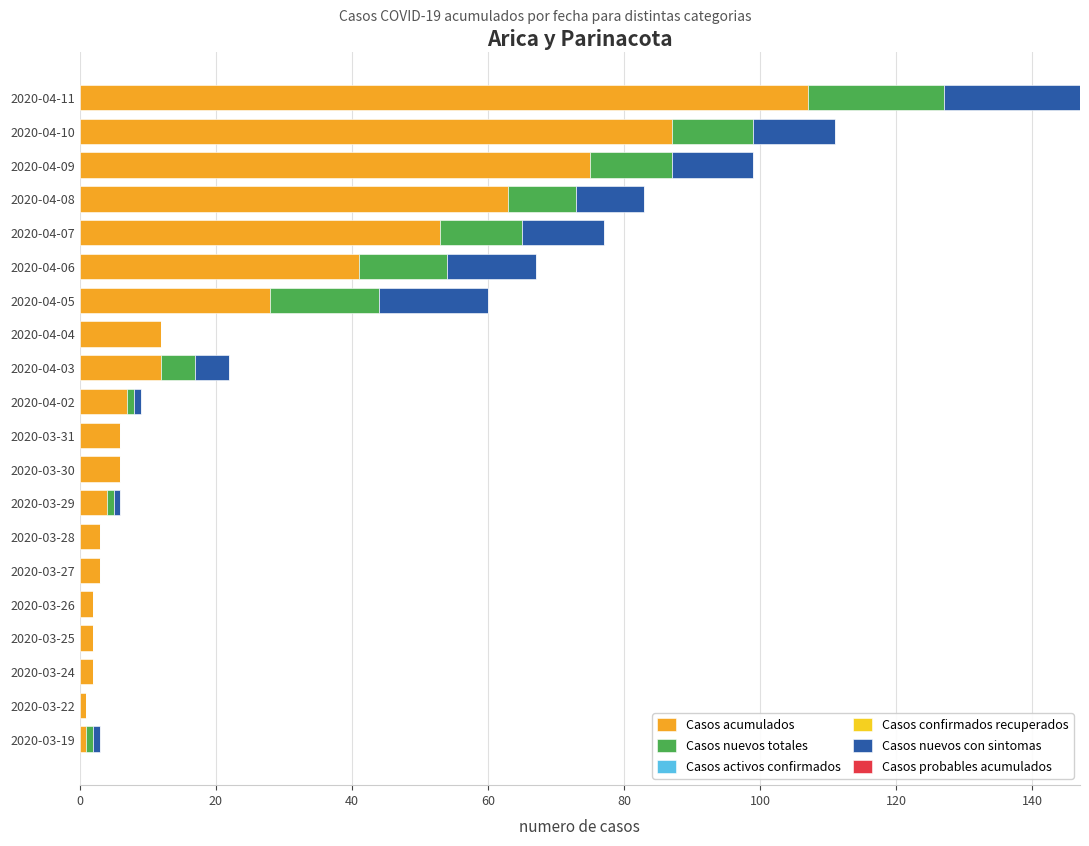

What is the maximum value for Casos acumulados?

107